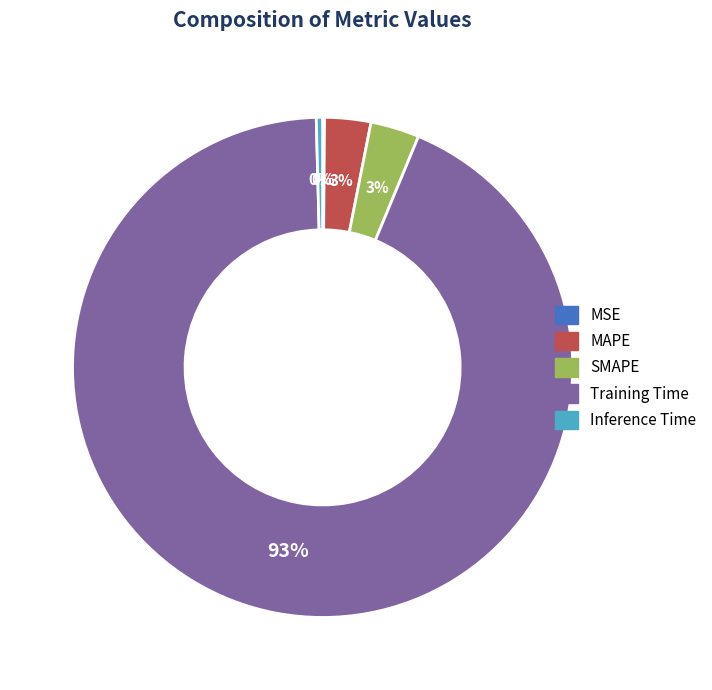

What percentage is the SMAPE slice, to the nearest percent?

3%